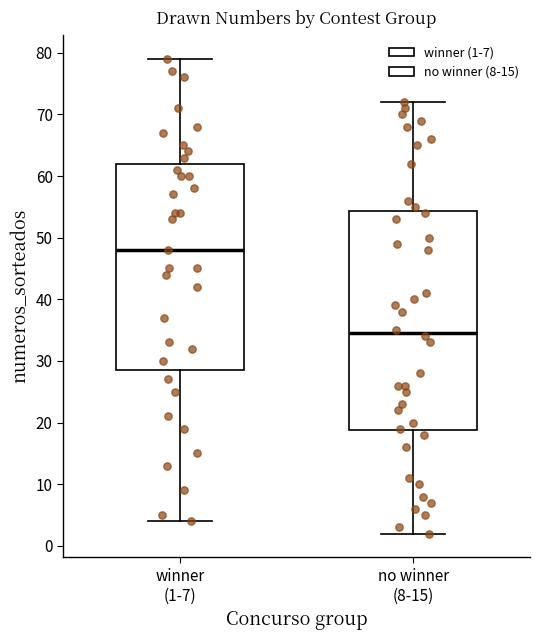

Reading left to right, transcribe this box plot: for each box, give where its median line is, the range the box spans, and where its two whiskers end, as read against the y-axis. The values are not printed on the chart, so give them approximately, as read against the axis.

winner (1-7): median 48, box 29 to 62, whiskers 4 to 79
no winner (8-15): median 35, box 19 to 54, whiskers 2 to 72